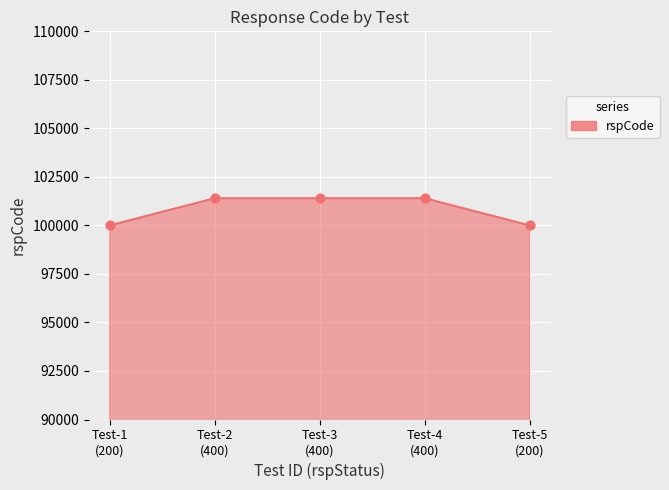

Between Test-5
(200) and Test-2
(400), which is larger?

Test-2
(400)